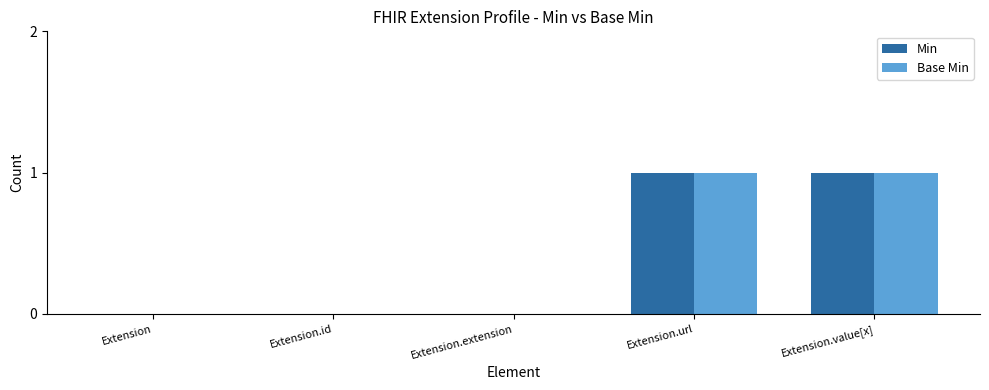

The value of Base Min at Extension.url is 1. True or false?

True